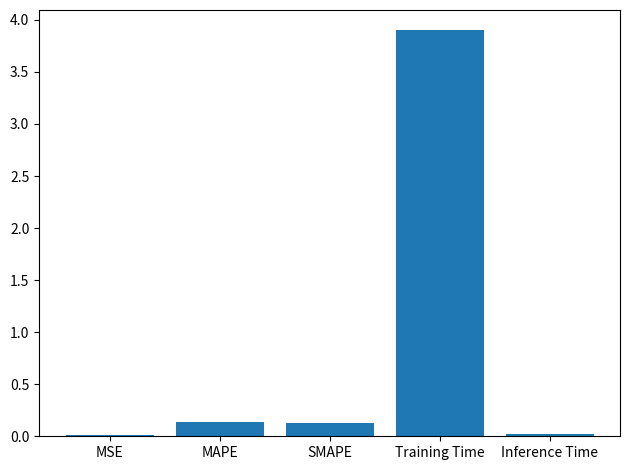

The value at MAPE is 0.1. True or false?

True